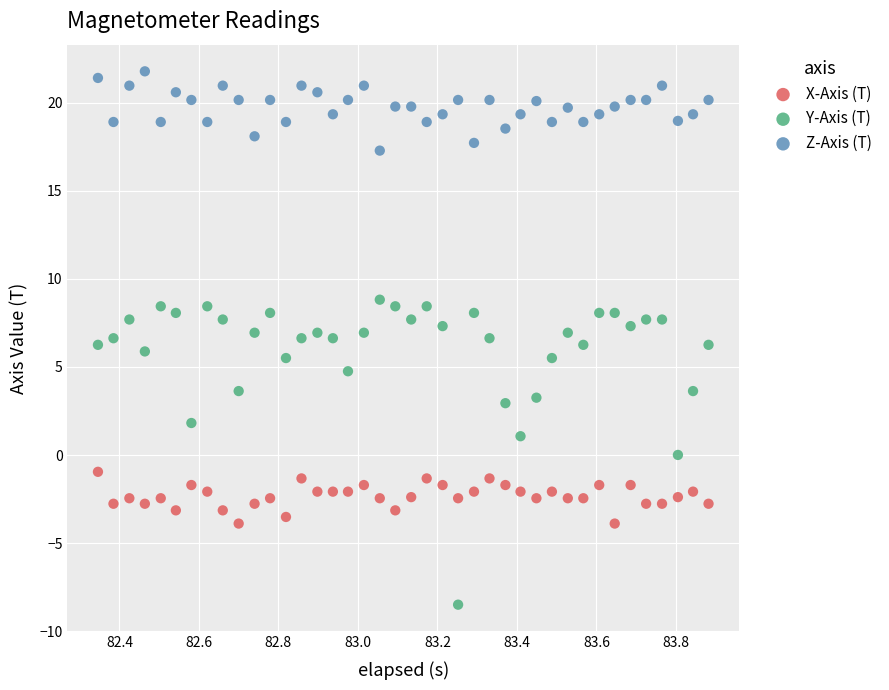

What is the X range (max minus min) for the scatter plot?

1.5